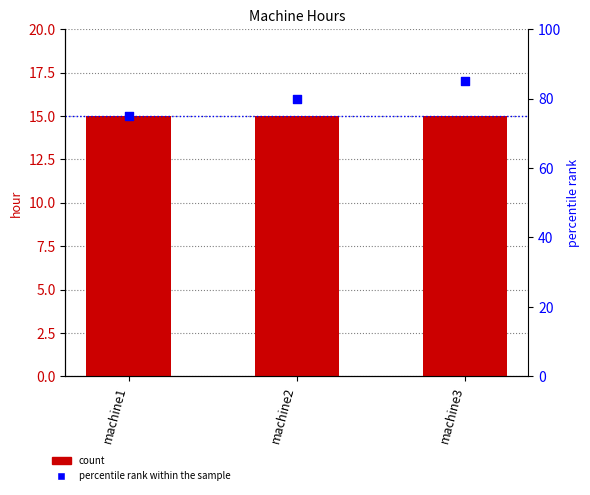

At which category is the sum across all series the highest?

machine3